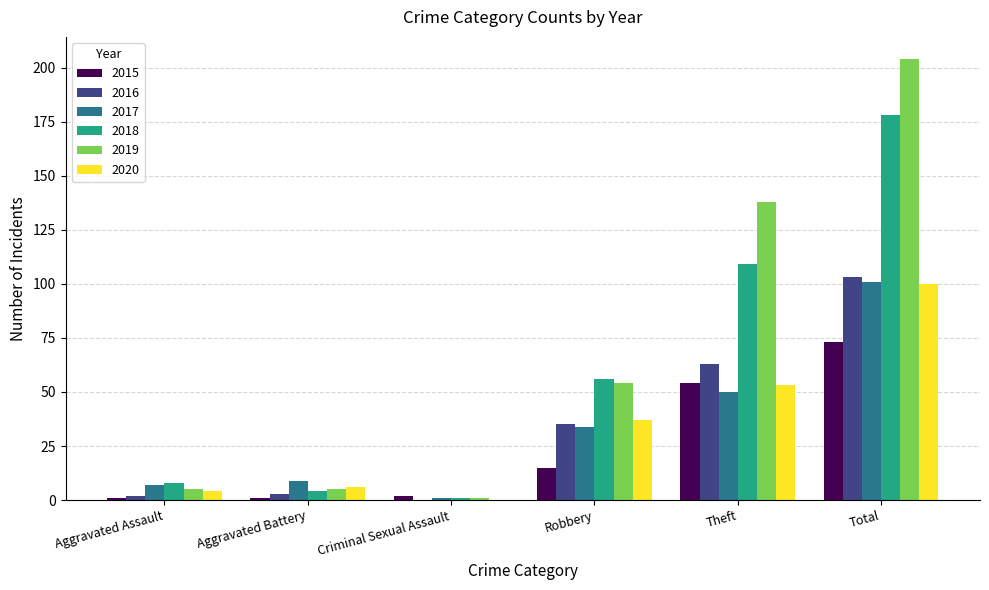

Reading right to left, extract all data points from this chart.

2015: Total=73	Theft=54	Robbery=15	Criminal Sexual Assault=2	Aggravated Battery=1	Aggravated Assault=1
2016: Total=103	Theft=63	Robbery=35	Criminal Sexual Assault=0	Aggravated Battery=3	Aggravated Assault=2
2017: Total=101	Theft=50	Robbery=34	Criminal Sexual Assault=1	Aggravated Battery=9	Aggravated Assault=7
2018: Total=178	Theft=109	Robbery=56	Criminal Sexual Assault=1	Aggravated Battery=4	Aggravated Assault=8
2019: Total=204	Theft=138	Robbery=54	Criminal Sexual Assault=1	Aggravated Battery=5	Aggravated Assault=5
2020: Total=100	Theft=53	Robbery=37	Criminal Sexual Assault=0	Aggravated Battery=6	Aggravated Assault=4